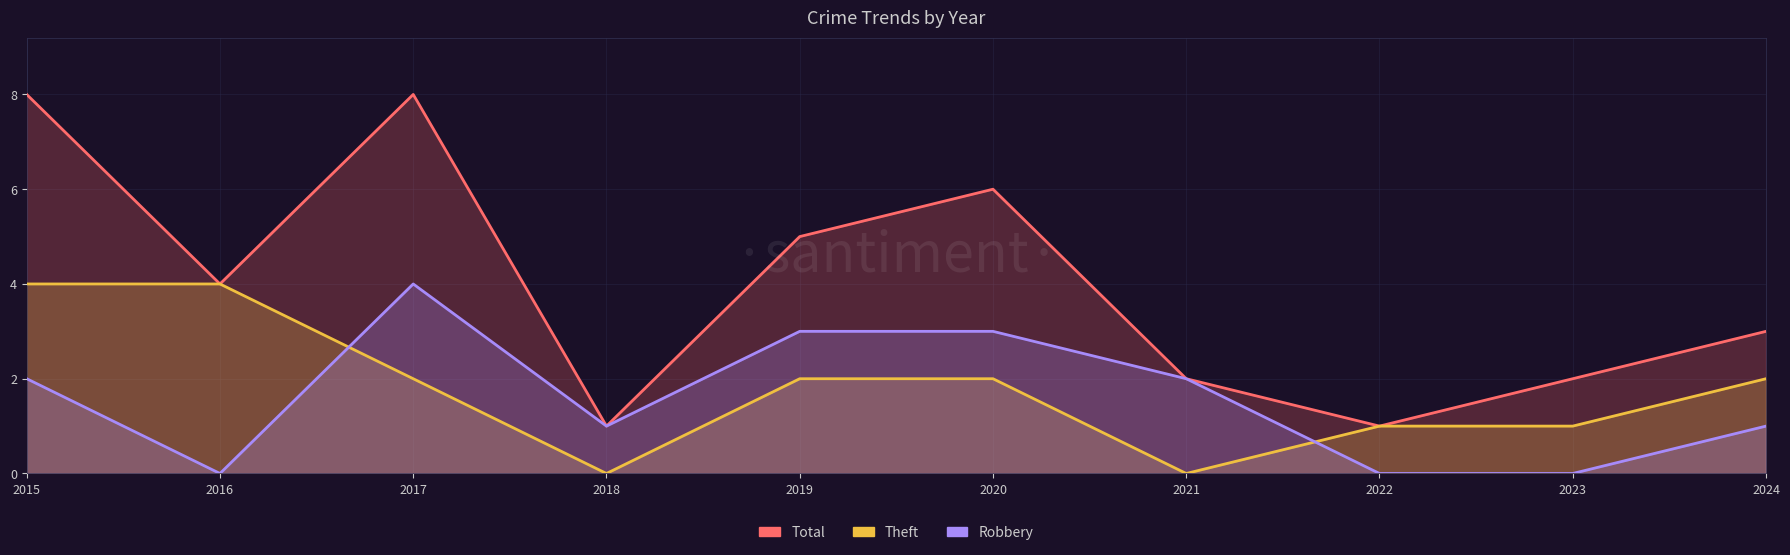

Where is Theft nearest to the value 2?

2017